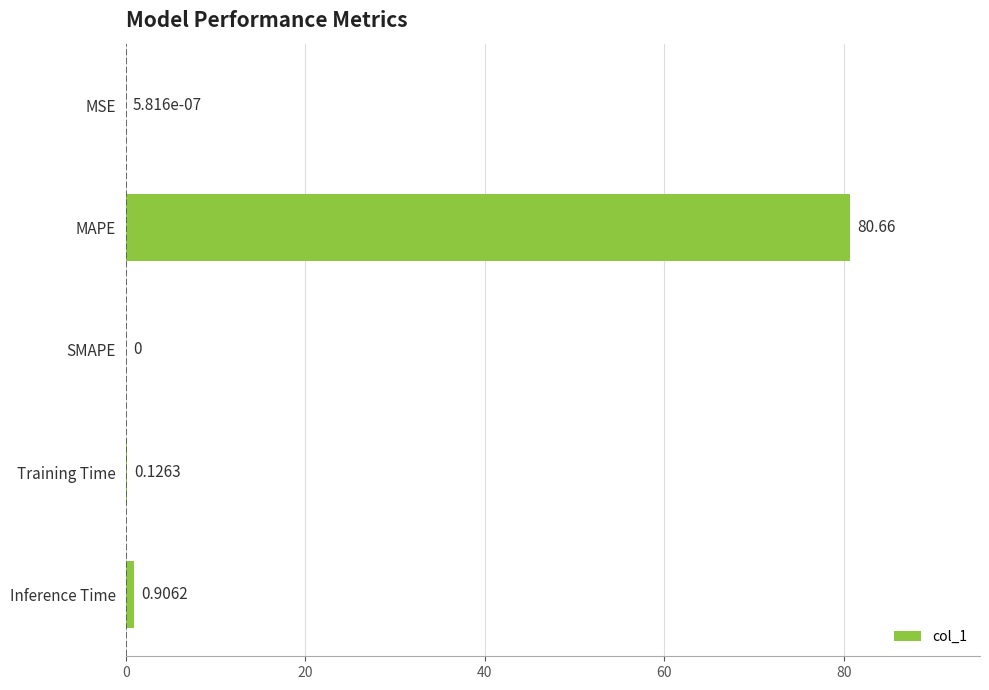

Which category has the highest value across all series?

MAPE